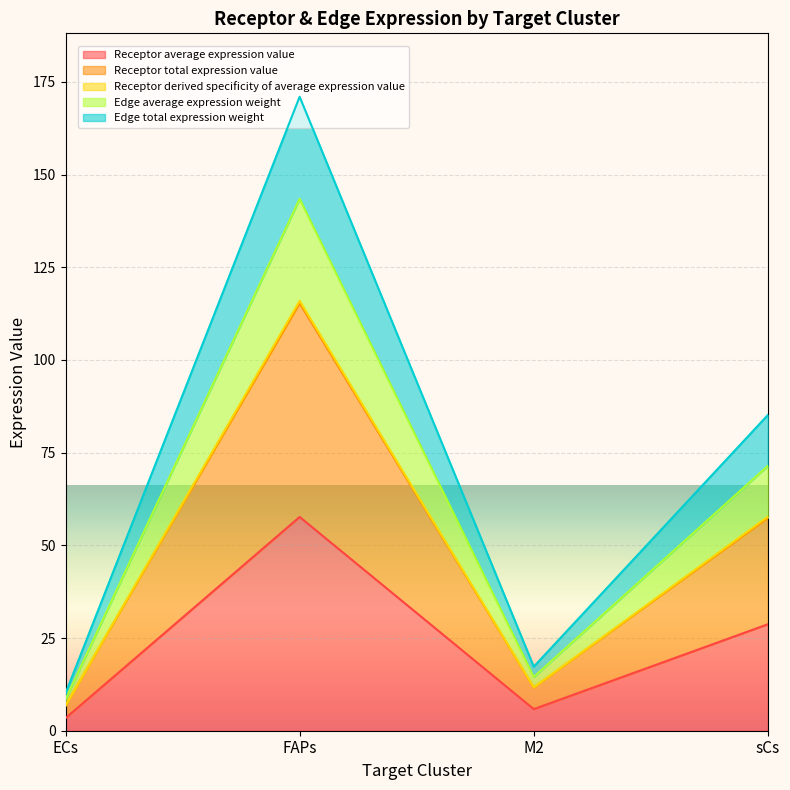

What is the sum of all Edge total expression weight values?

283.5